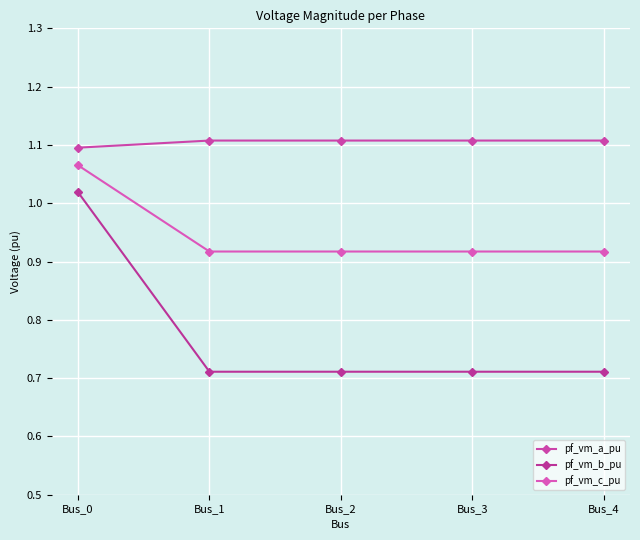

Rank the series by their maximum value, from lowest to highest.

pf_vm_b_pu, pf_vm_c_pu, pf_vm_a_pu